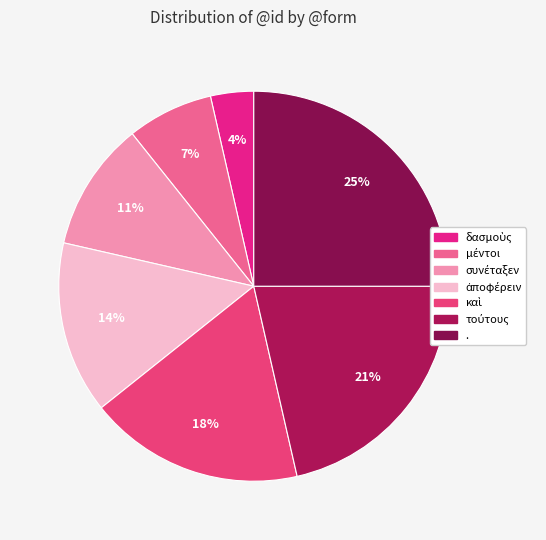

How many segments does this pie chart have?

7